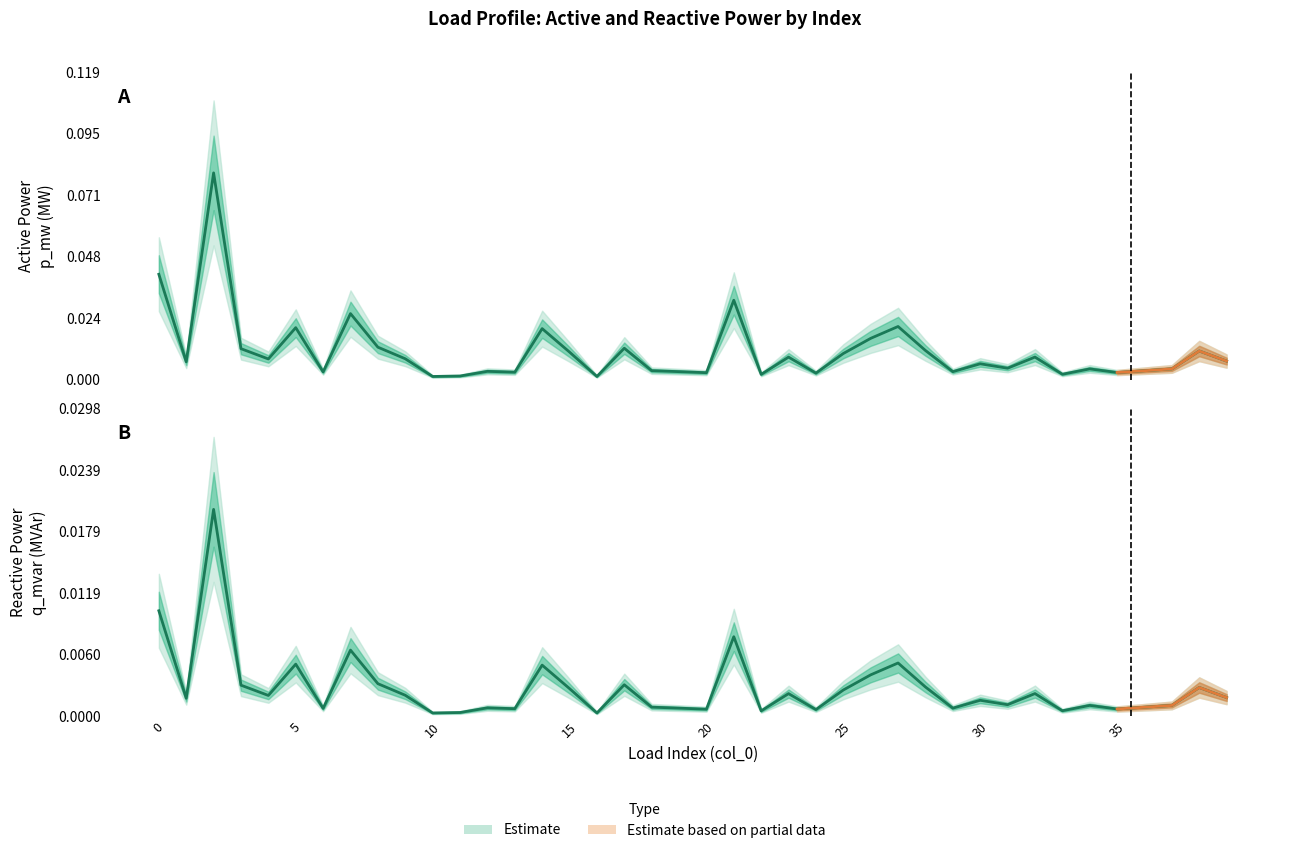

True or false: p_mw and q_mvar cross at least once.

False